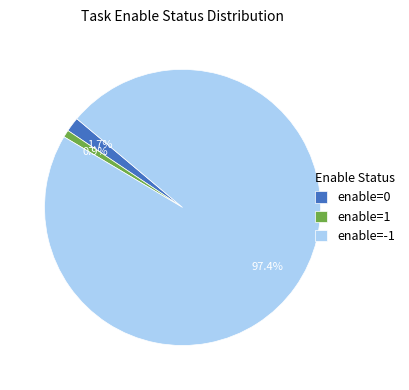

Rank the categories by value from highest to lowest.

enable=-1, enable=0, enable=1